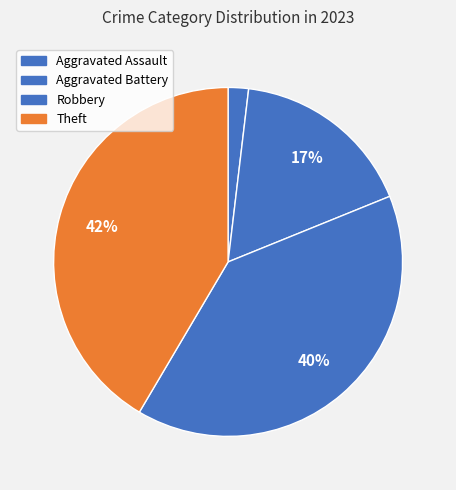

To the nearest percent, what portion does Aggravated Assault represent?

2%